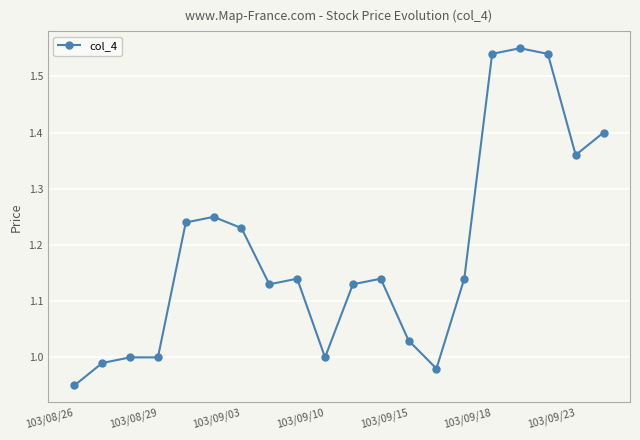

True or false: there are more than 0 points higher than both neighbors.

True